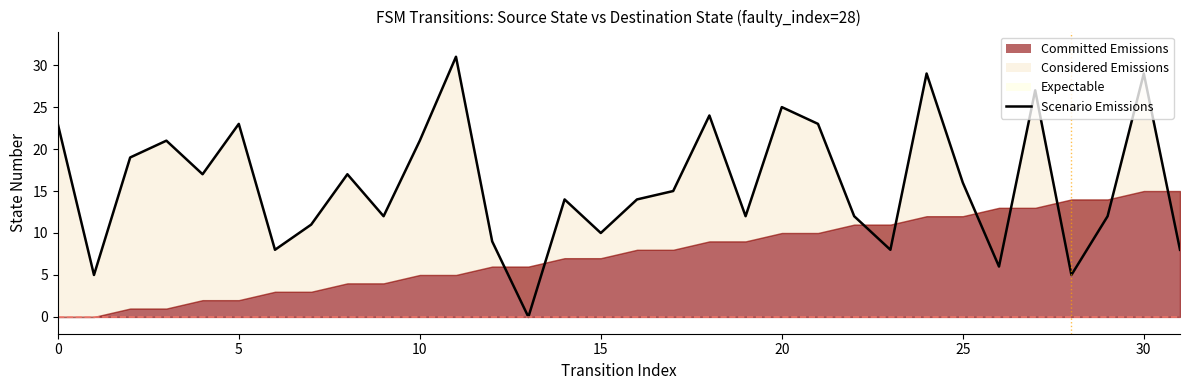

How many data points are less than 15?

16